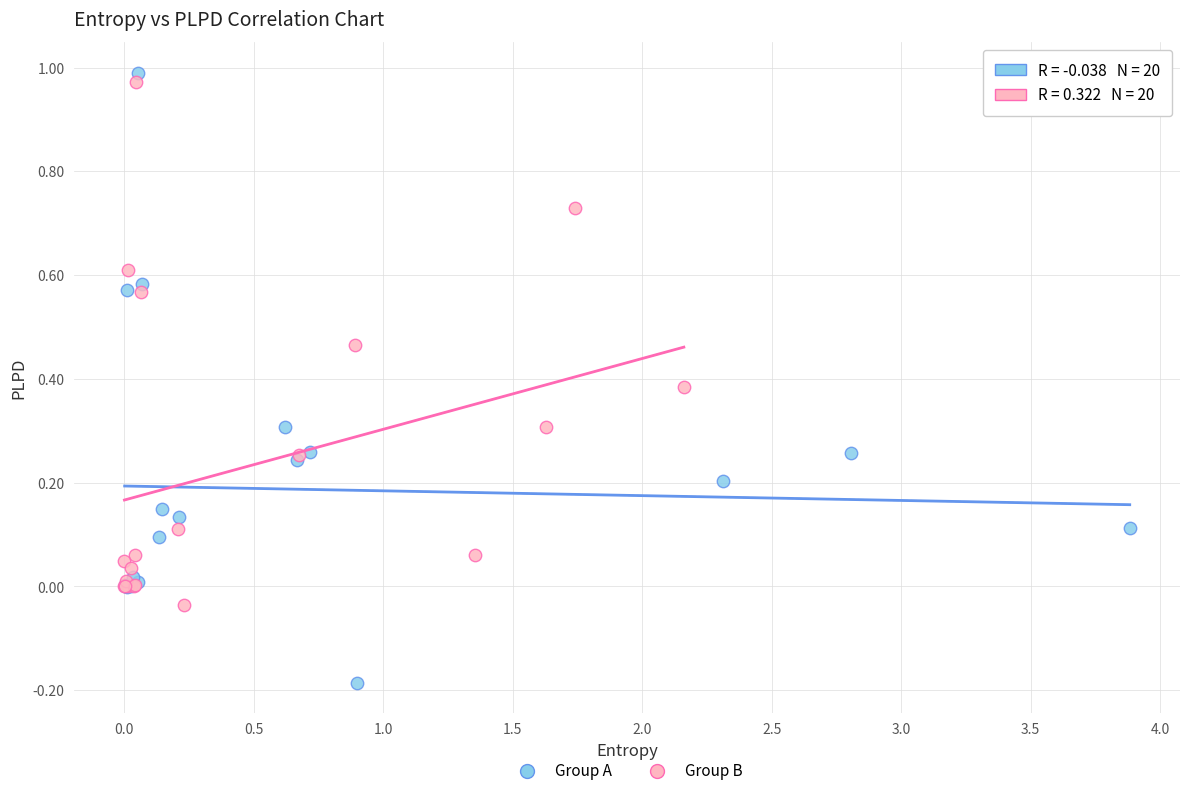

Which series has the widest spread of Y values?

Group A